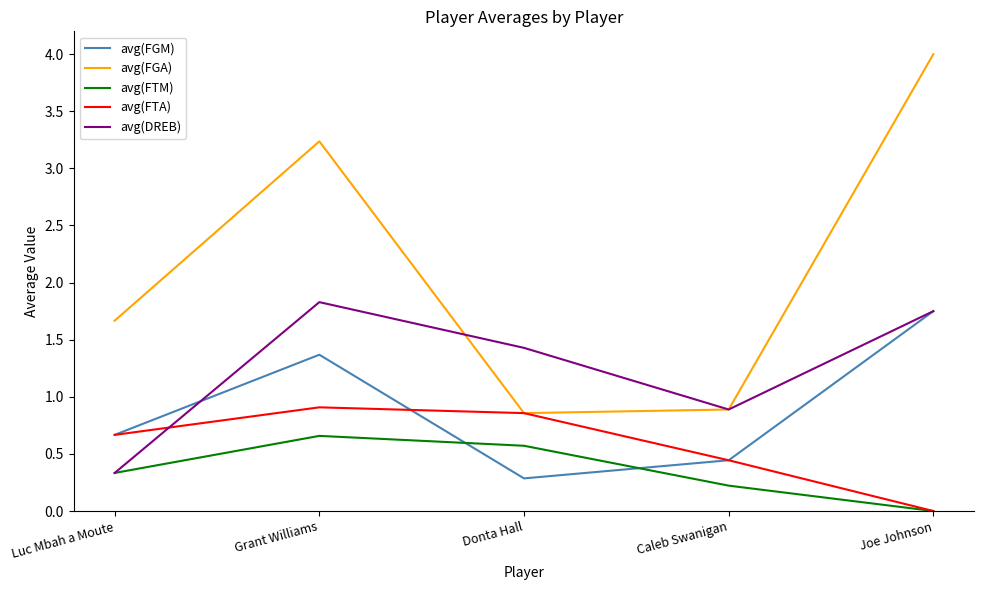

Which category has the highest value in the avg(FGA) series?

Joe Johnson